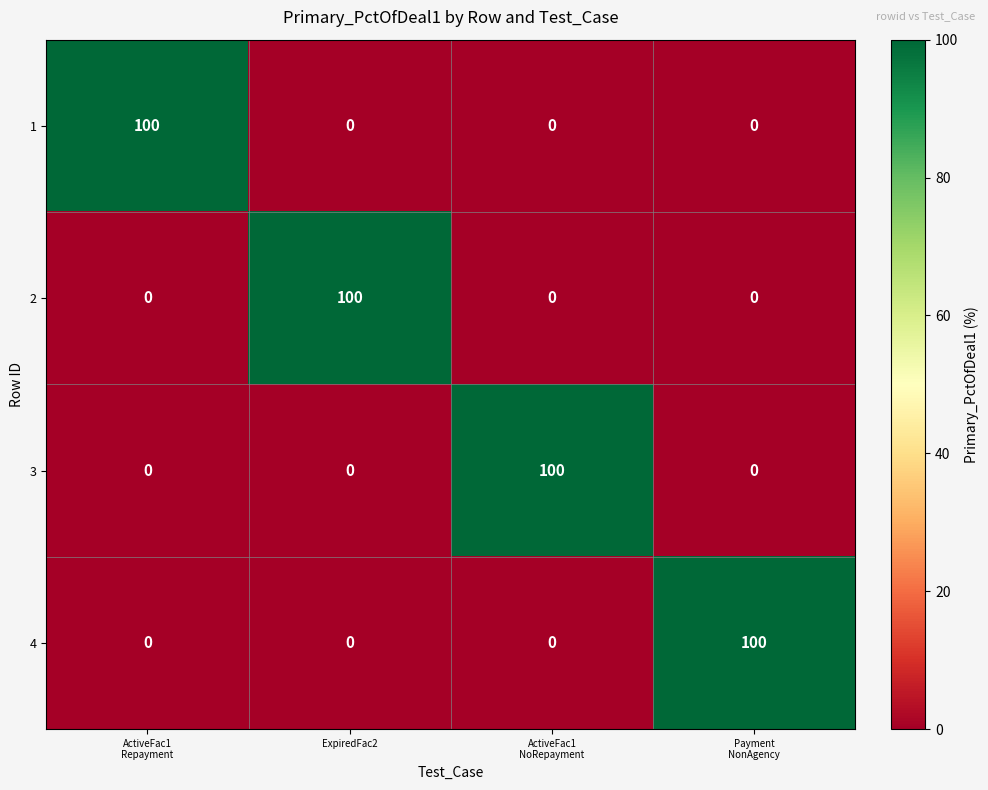

True or false: 4 has a value of 0 at ExpiredFac2.

True